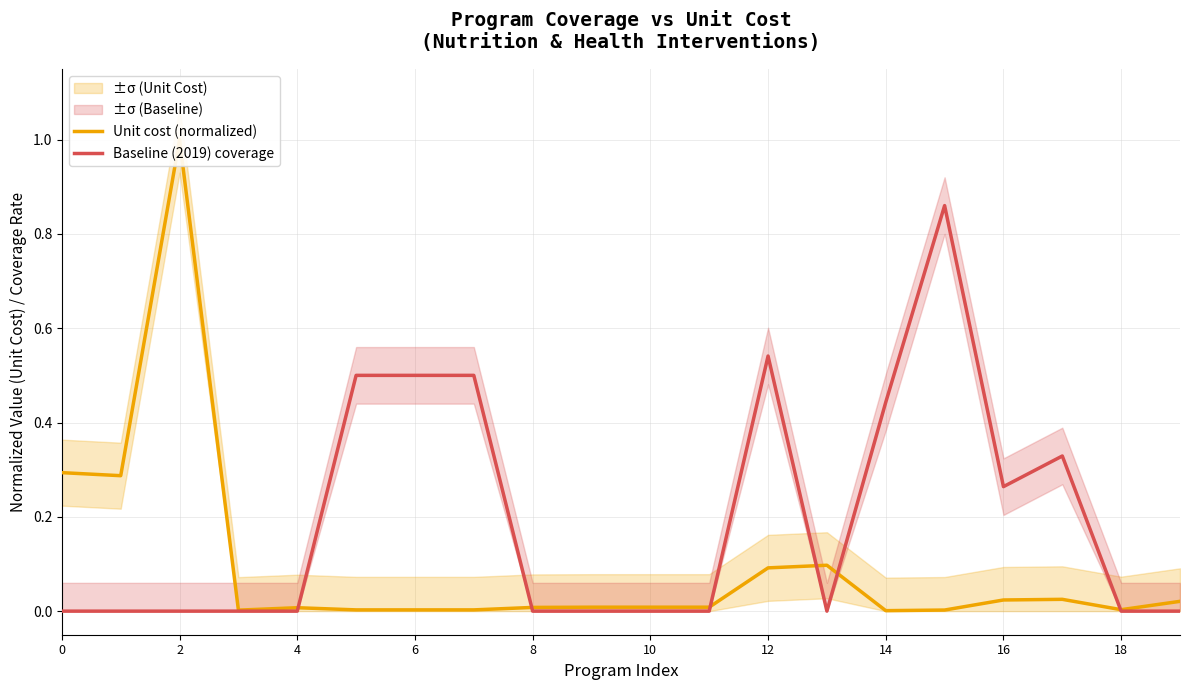

True or false: Unit cost (normalized) has a value of 0.0 at 15.

False